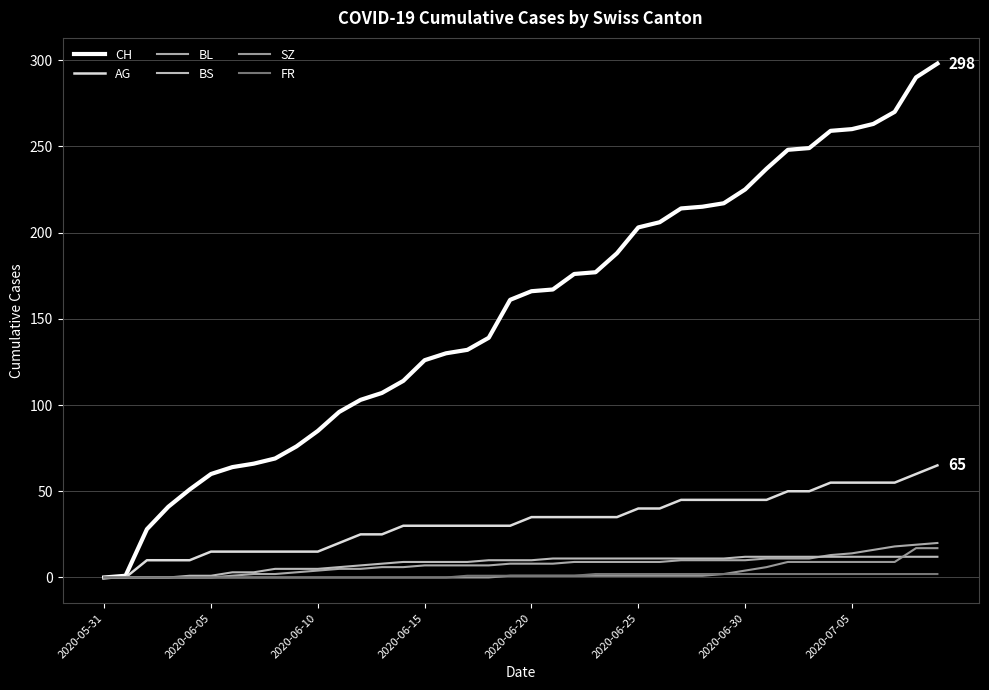

Is this an area chart (filled region under the line)?

No